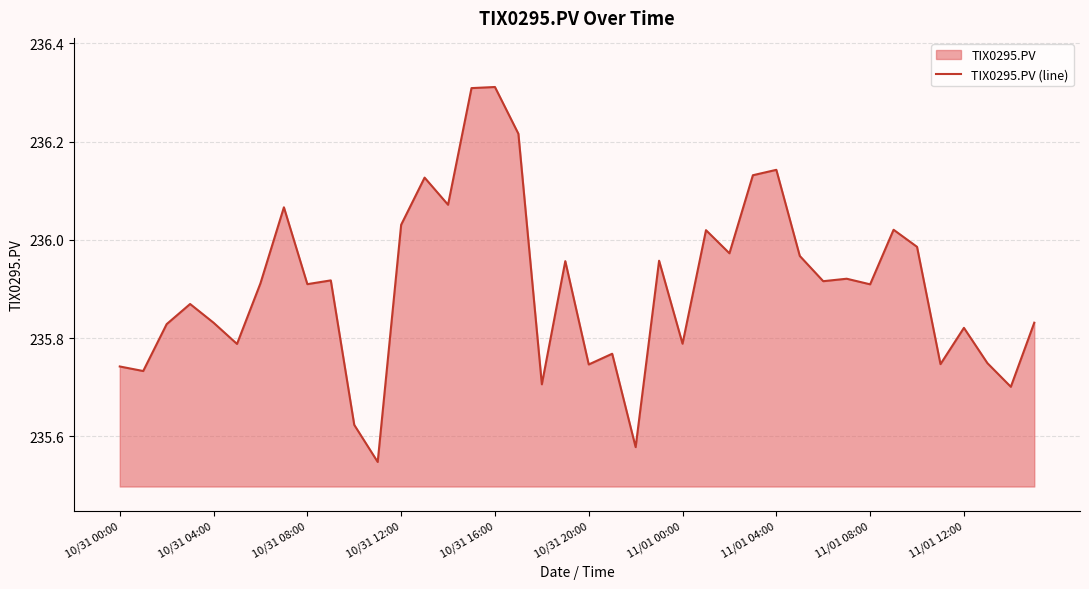

How many data points does each series have?

40